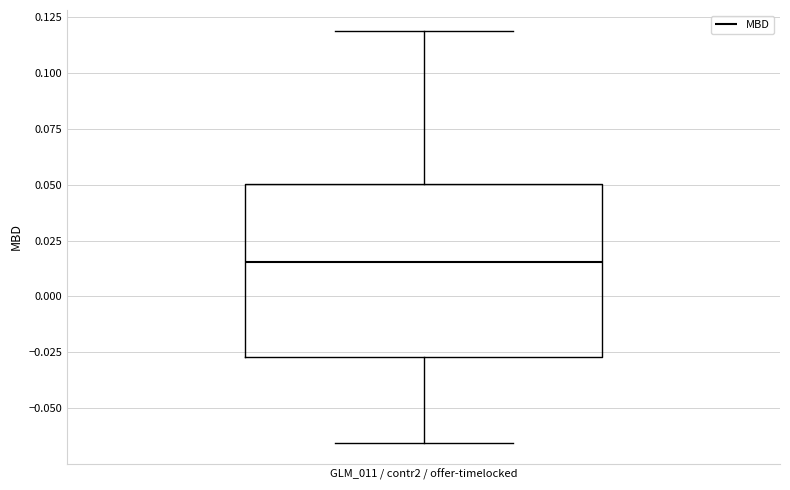

Read this box plot against the y-axis: the position of the median line, the range covered by the box, and the ends of both whiskers. The values are not printed on the chart, so give them approximately, as read against the axis.

median 0.015, box -0.025 to 0.050, whiskers -0.065 to 0.120